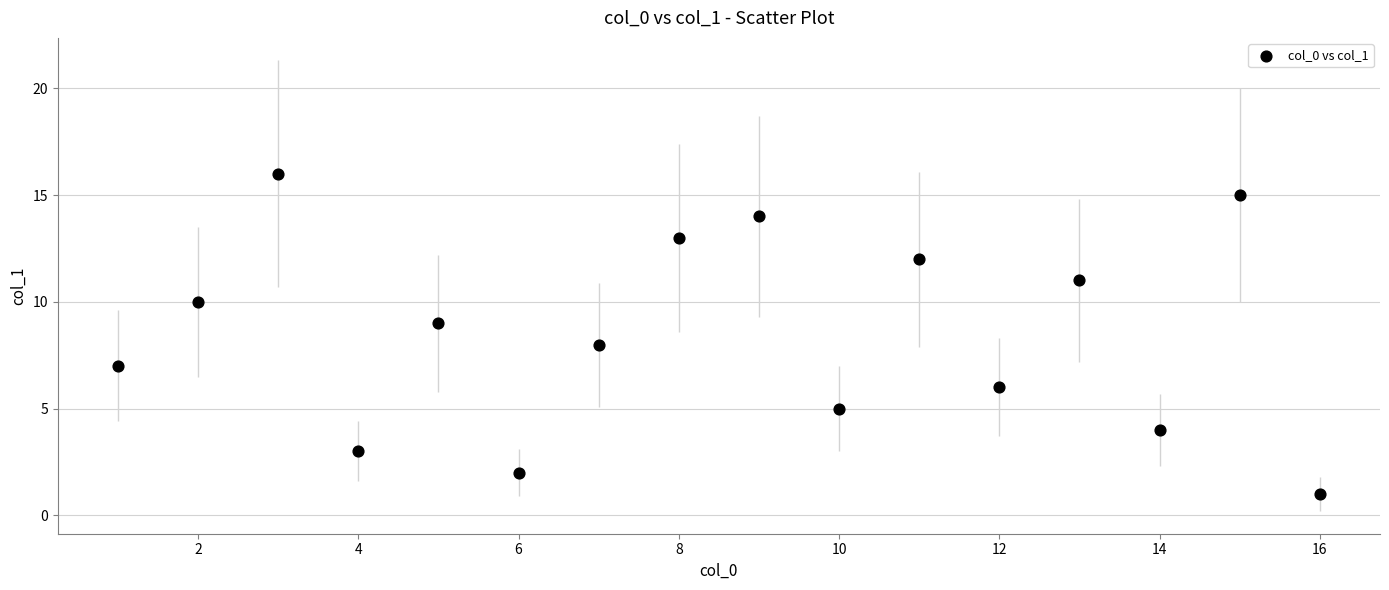

What is the range of X values (max minus min)?

15